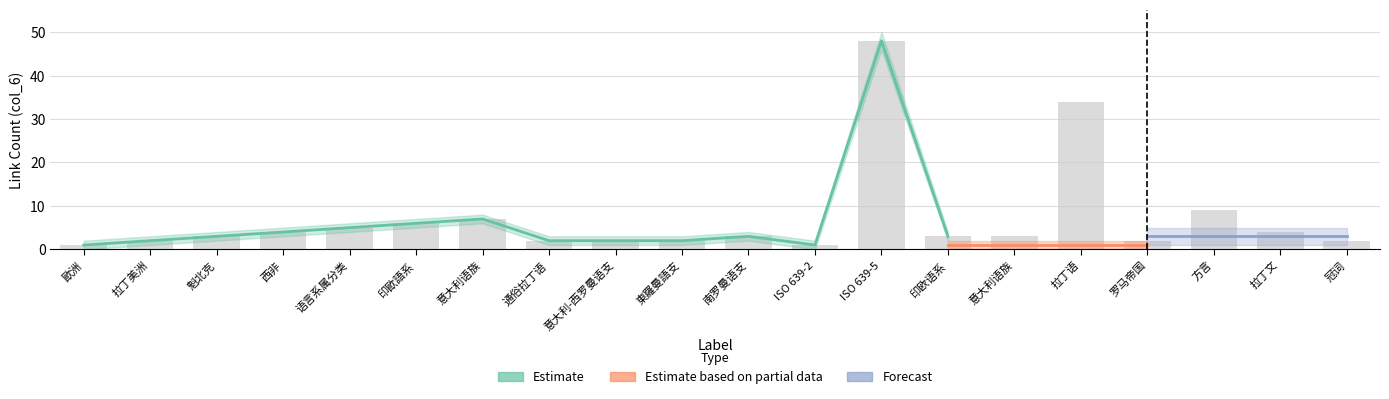

List the series in order of their overall mean, lowest first.

Estimate based on partial data, Forecast, Estimate